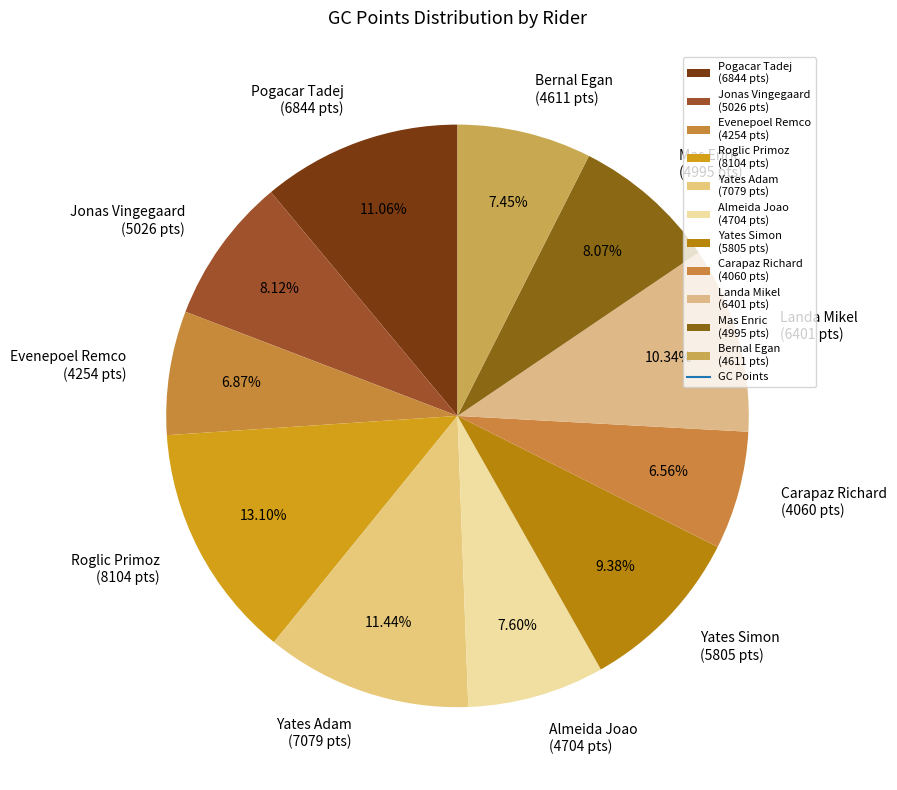

To the nearest percent, what is the difference between the largest and smallest slice percentages?

7%